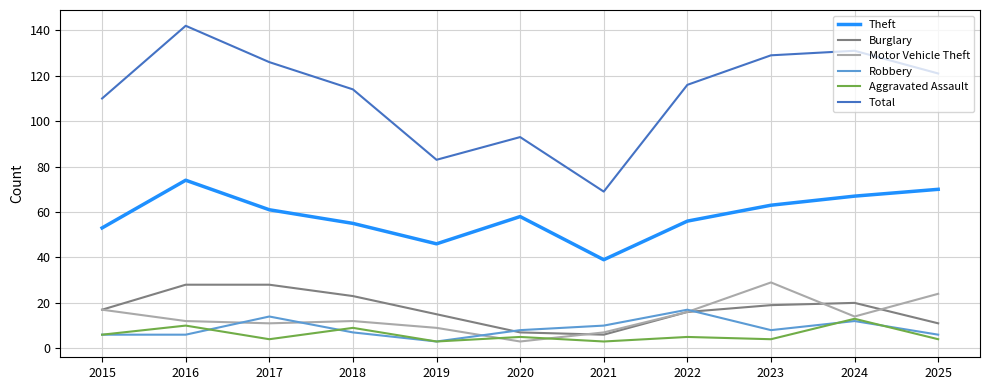

What is the difference between the highest and lowest values at 2024?

119